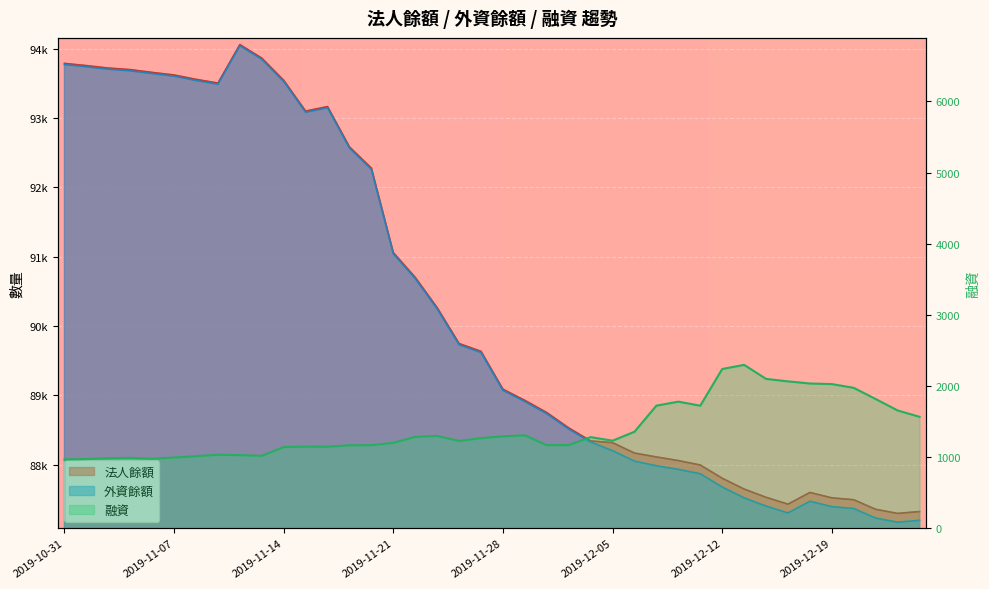

What is the difference between the 外資餘額 values at 2019-11-11 and 2019-12-18?

6016